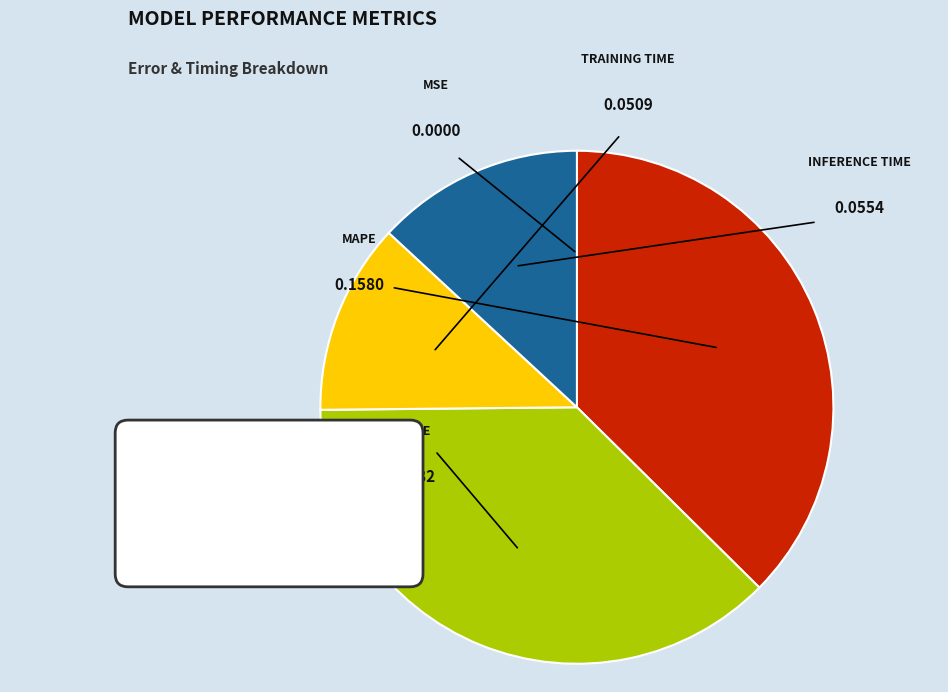

To the nearest percent, what is the combined percentage of MAPE and MSE?

37%